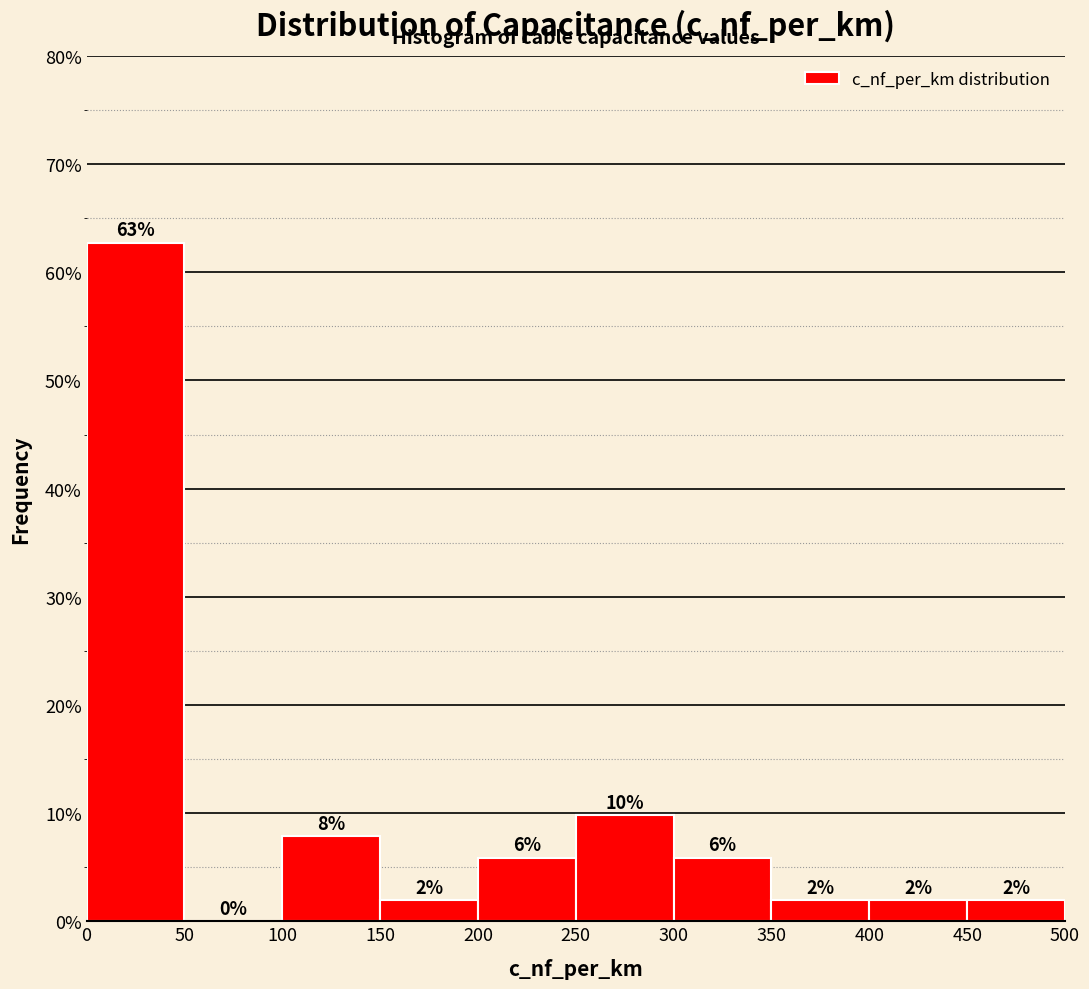

Over which range of the x-axis is the bar tallest?

0 to 50